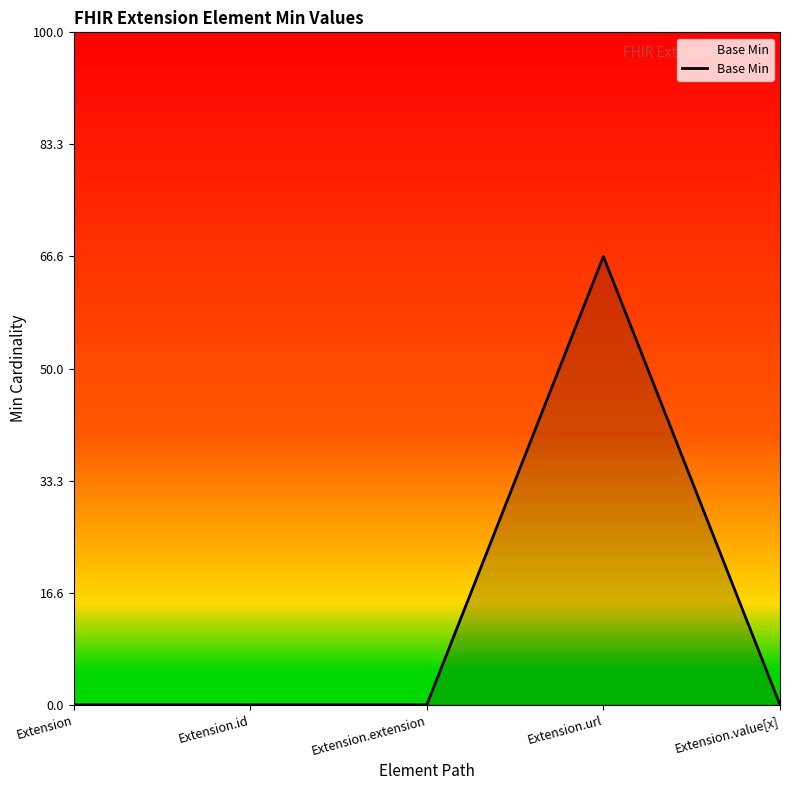

Which label corresponds to the largest value in the chart?

Extension.url